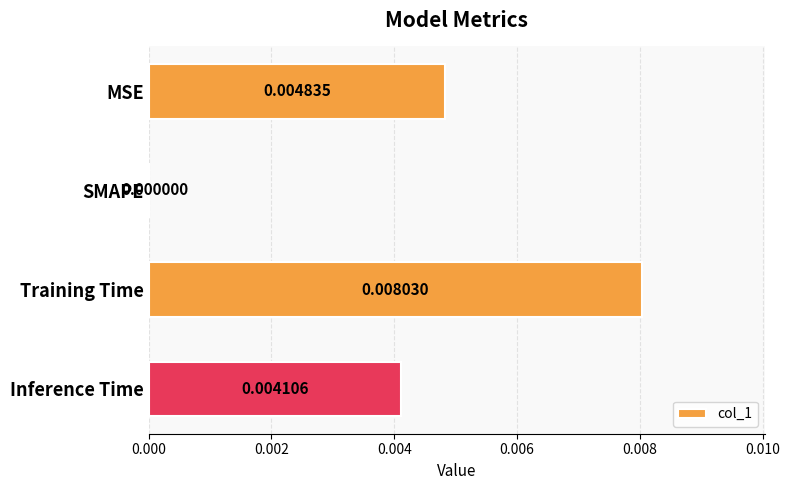

How many values are above zero?

3